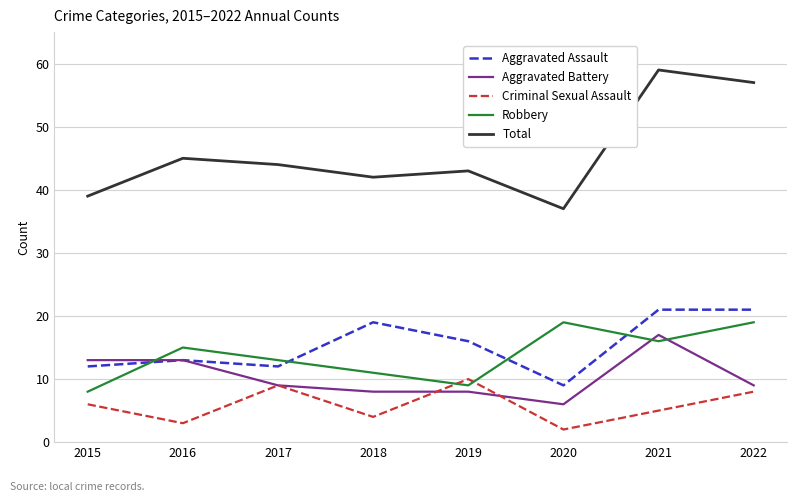

True or false: Criminal Sexual Assault and Aggravated Assault intersect in this chart.

False